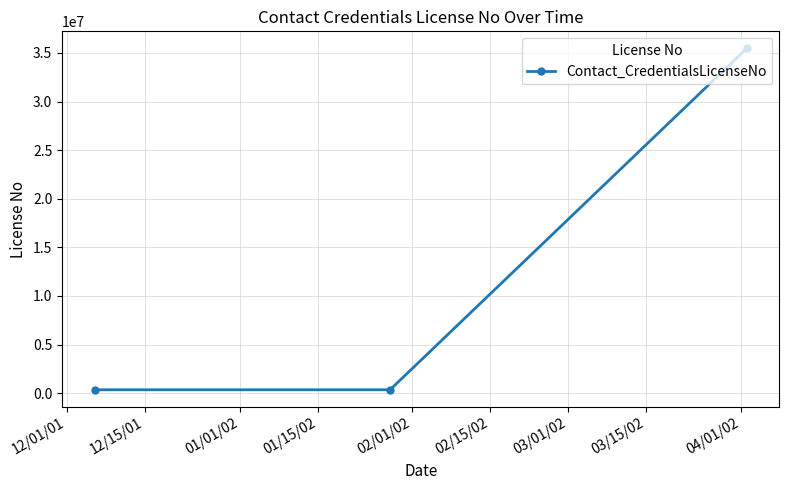

What is the sum of all values?

36155620